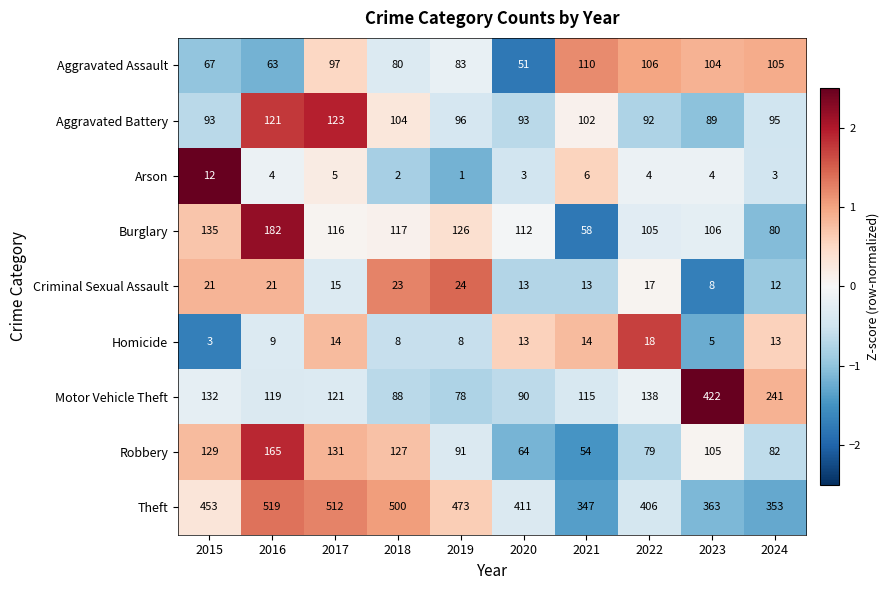

At which category is the sum across all series the highest?

2023